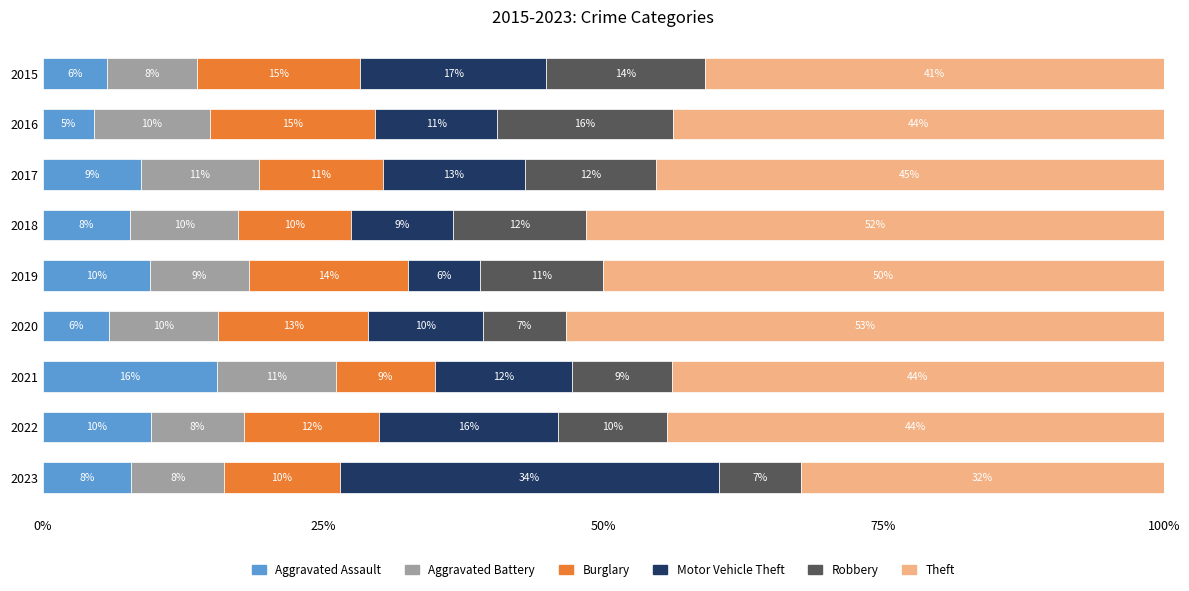

Is it true that Aggravated Assault equals 15.3 at 2022?

False